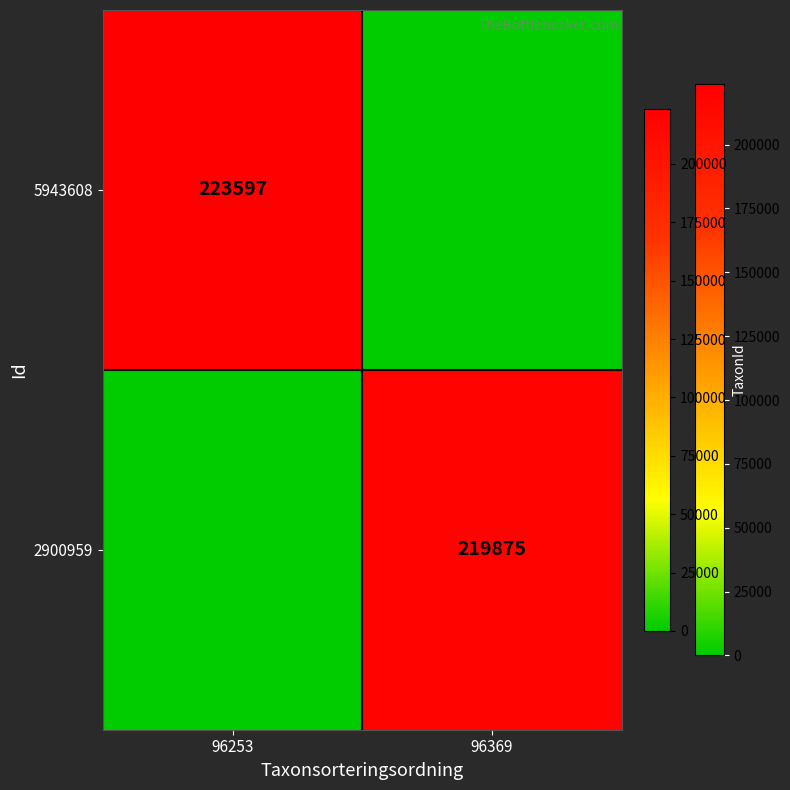

The 5943608 series shows 223597 at 96253. True or false?

True